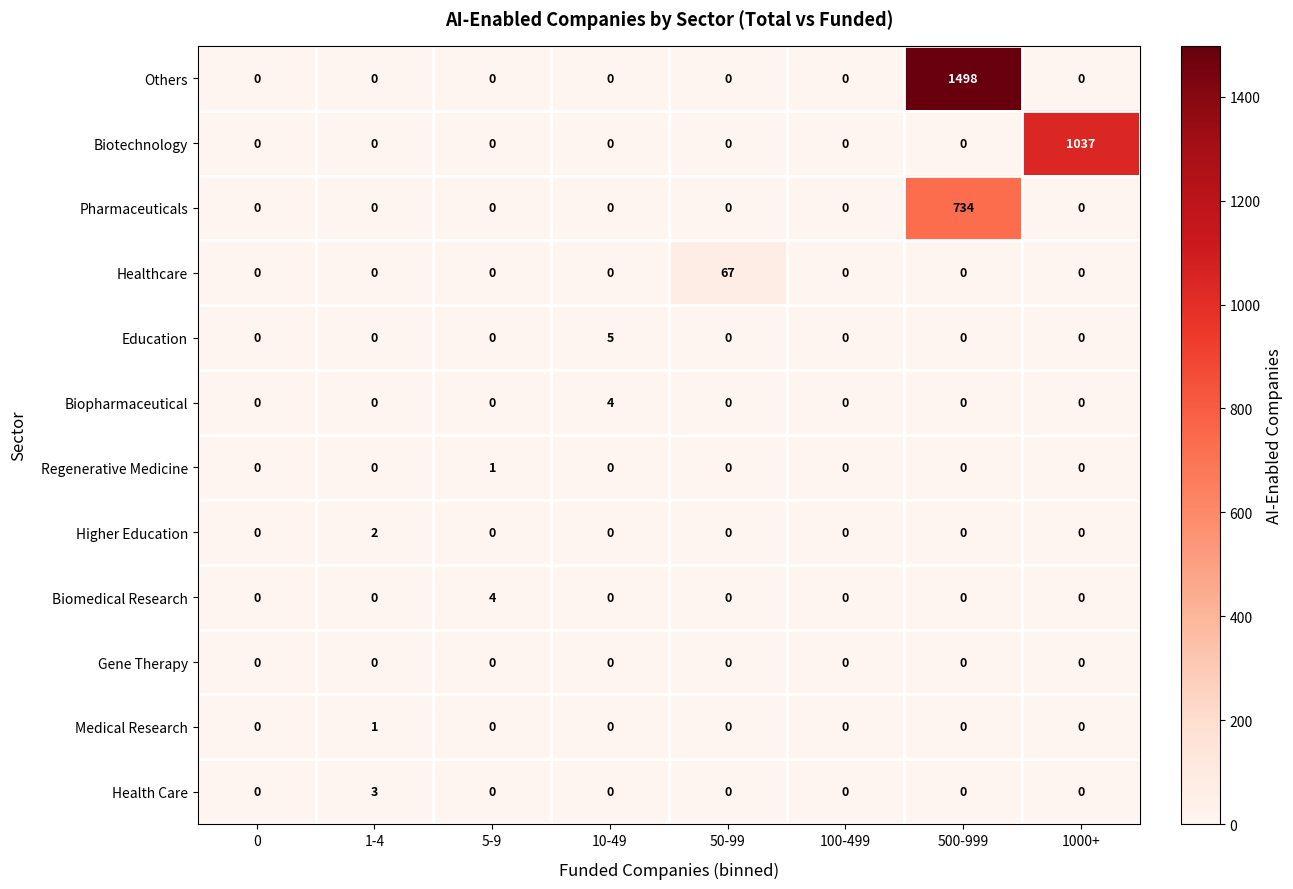

What is the difference between the highest and lowest values at 1-4?

3